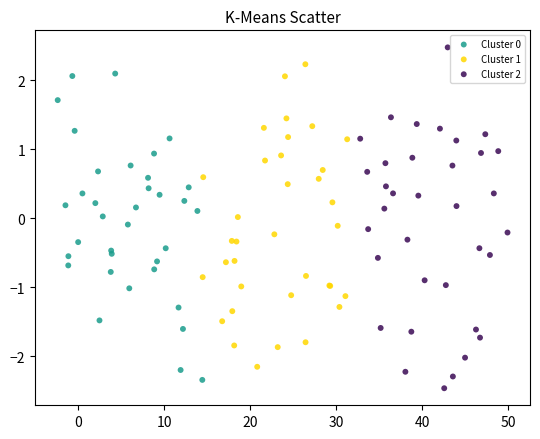

Which series has the largest Y range (max minus min)?

Cluster 2